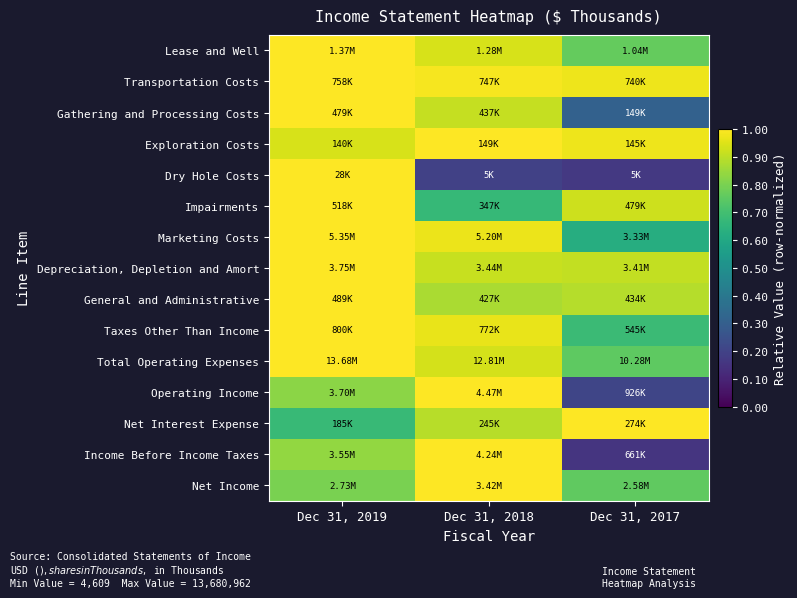

At how many categories does at least one series exceed 0?

3